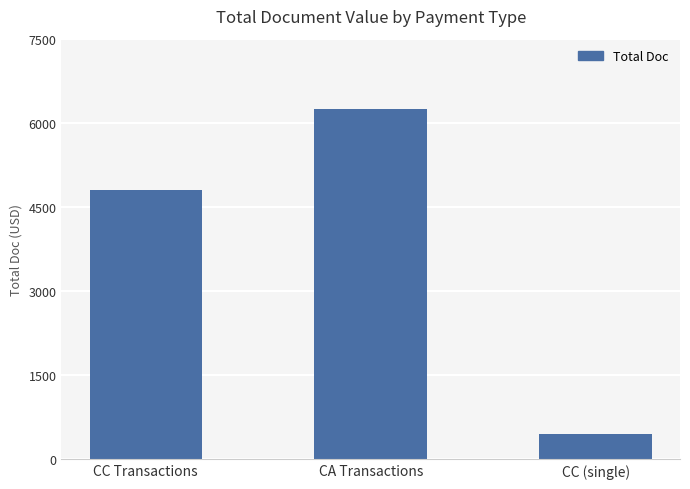

Reading left to right, extract all data points from this chart.

4794	6244	446